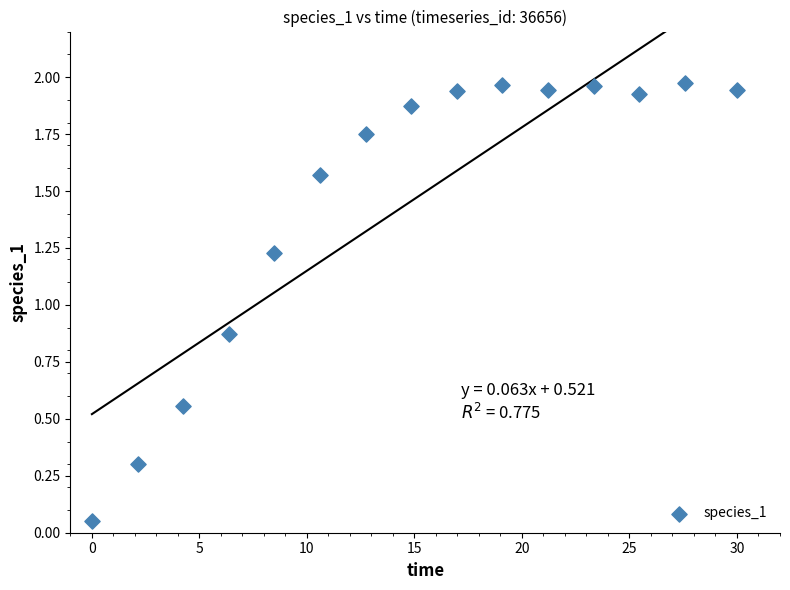

What is the range of X values (max minus min)?

30.0